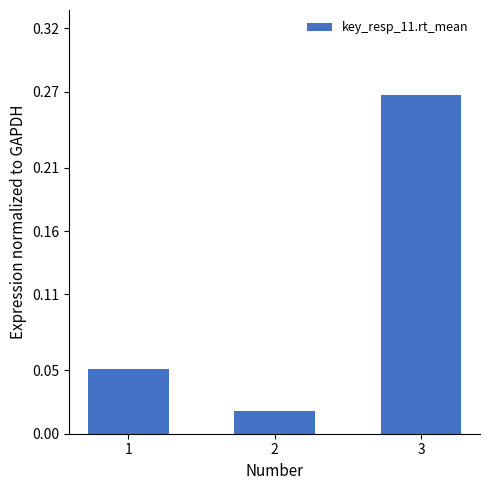

What is the difference between the maximum and minimum values?

0.2